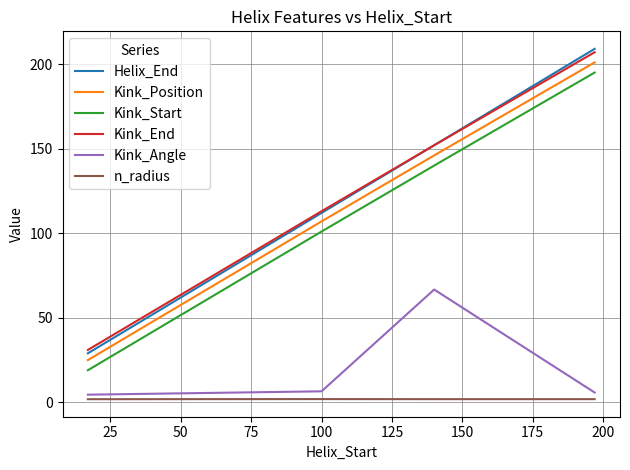

Which series has the widest spread of values?

Helix_End